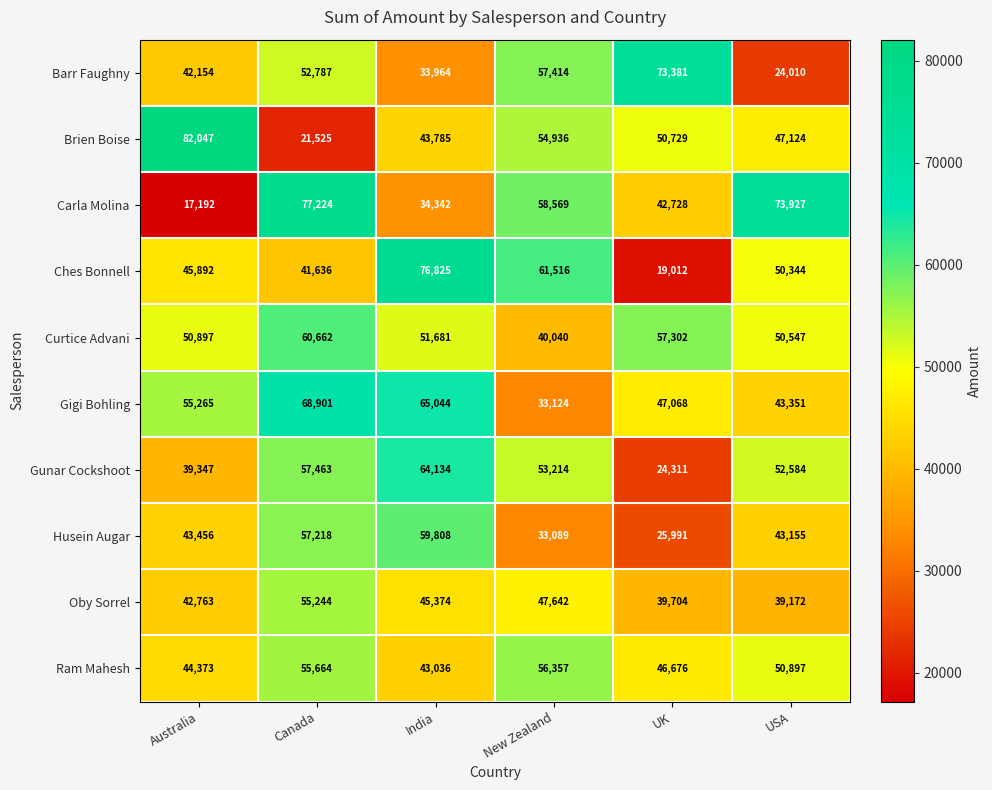

At which label is Ram Mahesh closest to 49696?

USA